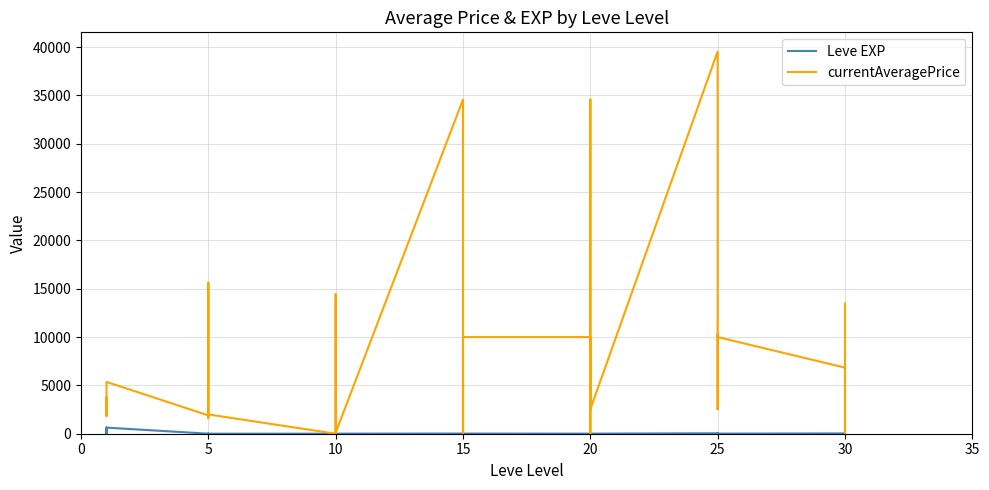

List the series in order of their overall mean, lowest first.

Leve EXP, currentAveragePrice